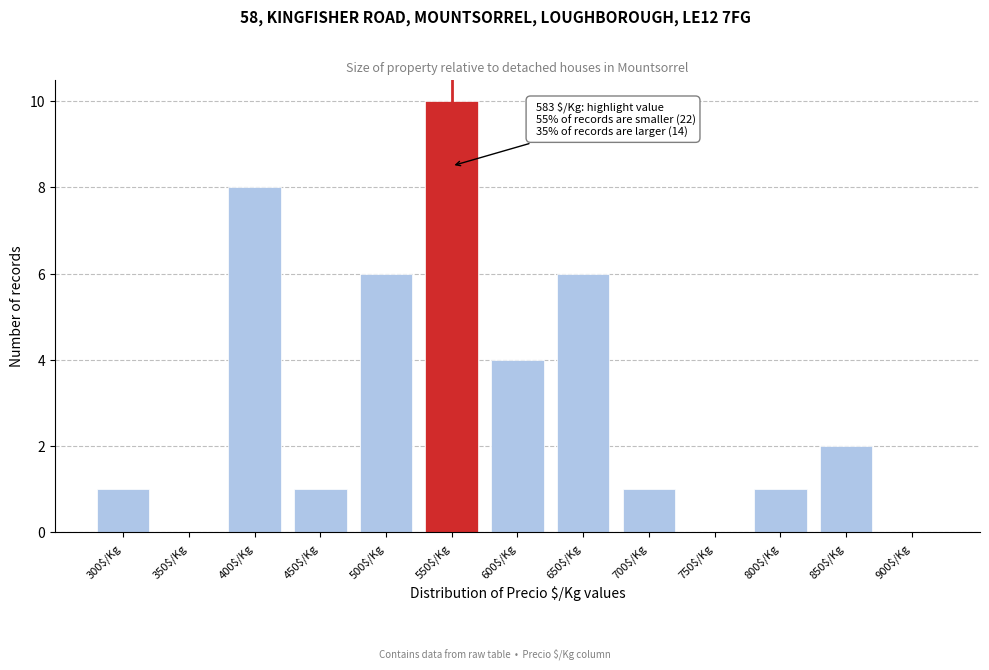

What is the greatest value displayed?

10